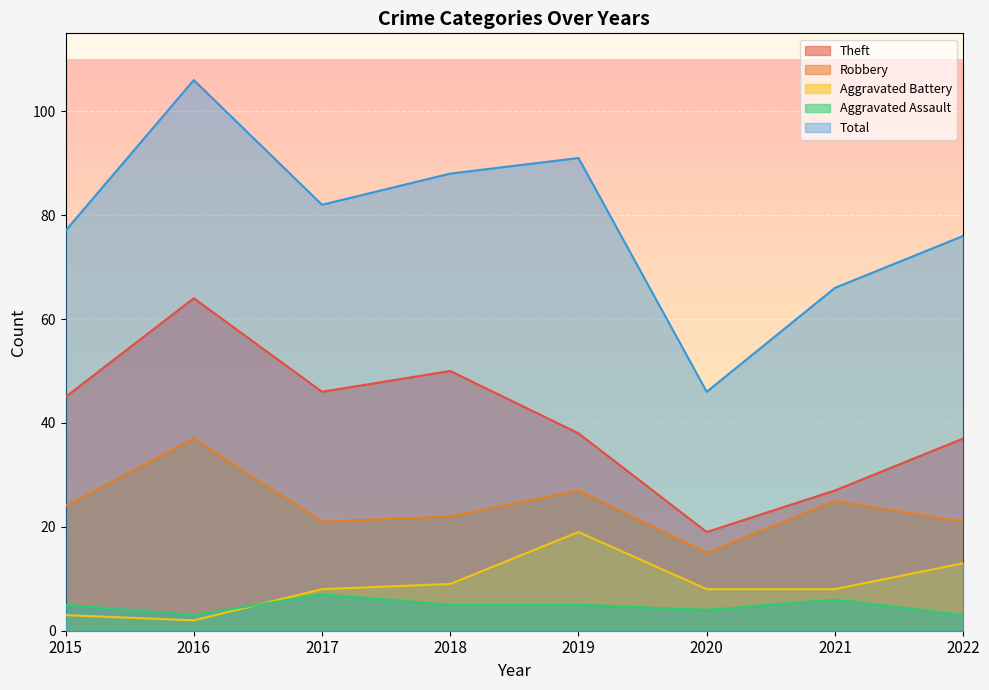

Count the number of categories in the chart.

8